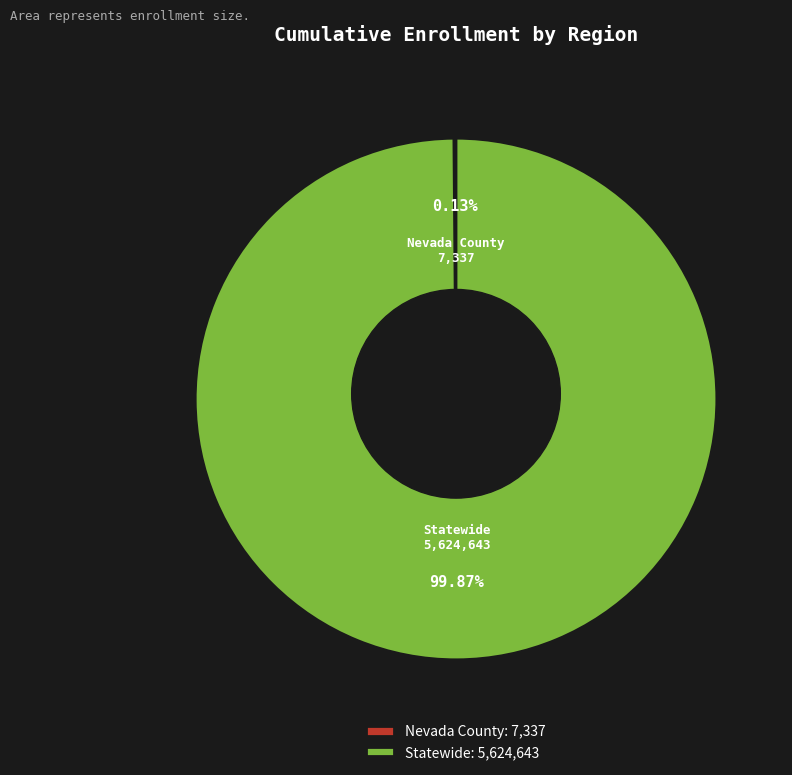

Is there a majority slice in this chart?

Yes